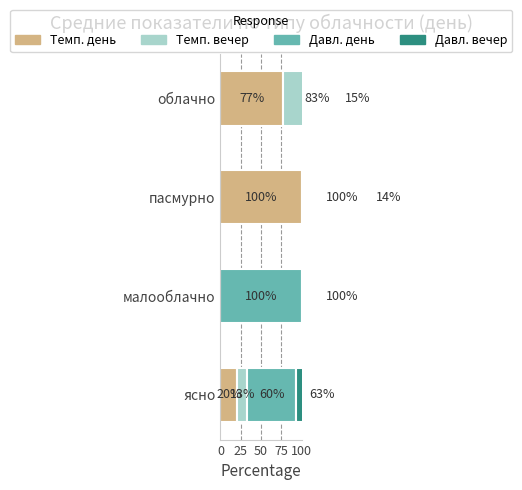

The Давл. вечер series shows 26.1 at ясно. True or false?

False